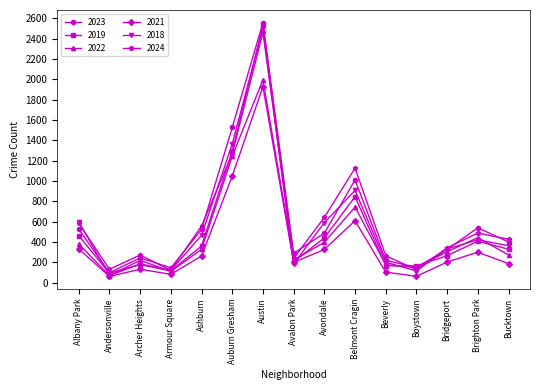

Is the value of 2024 at Avalon Park greater than the value of 2021 at Boystown?

Yes